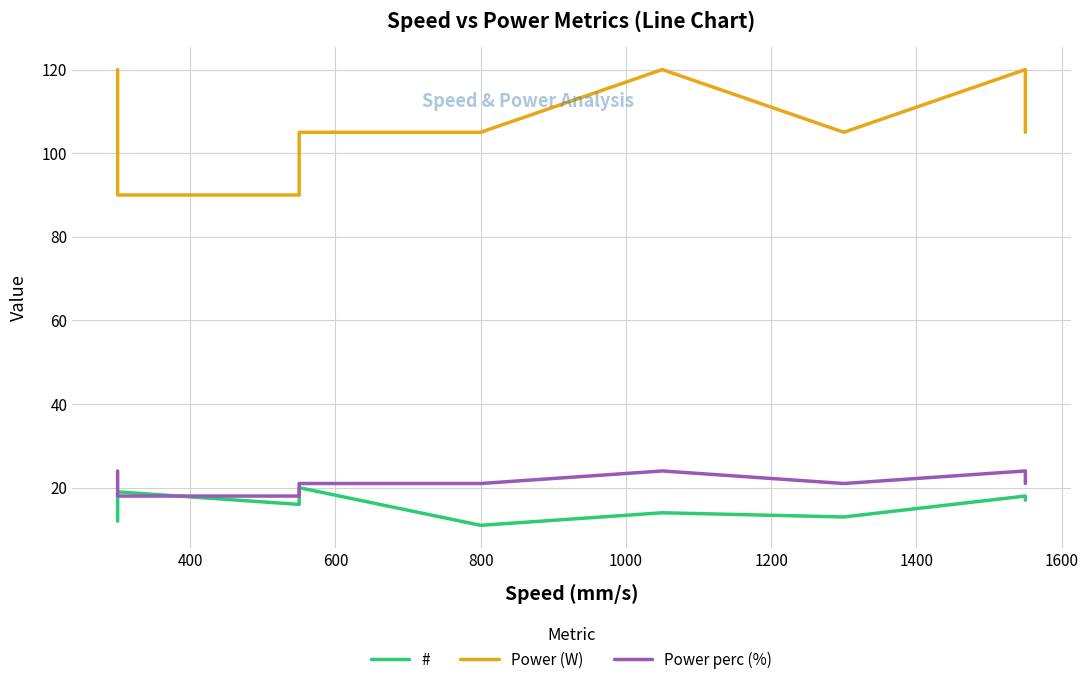

What are all the series names shown in the legend?

#, Power (W), Power perc (%)